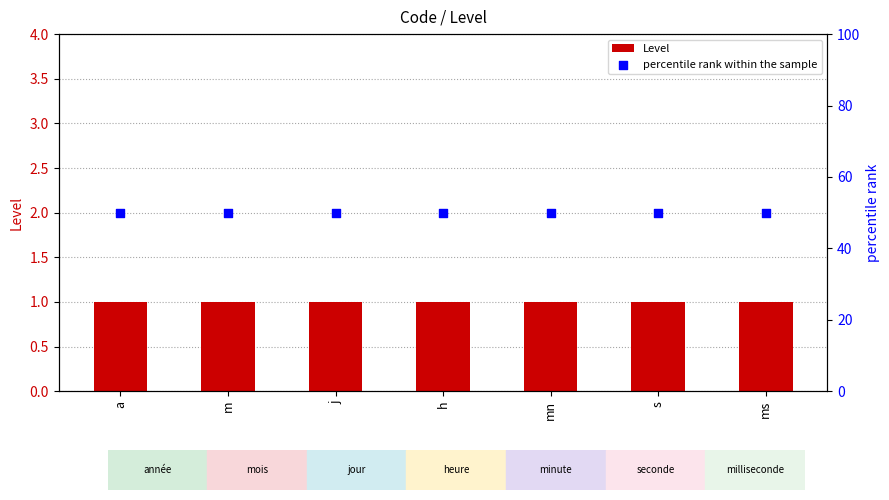

At which category is the sum across all series the highest?

a